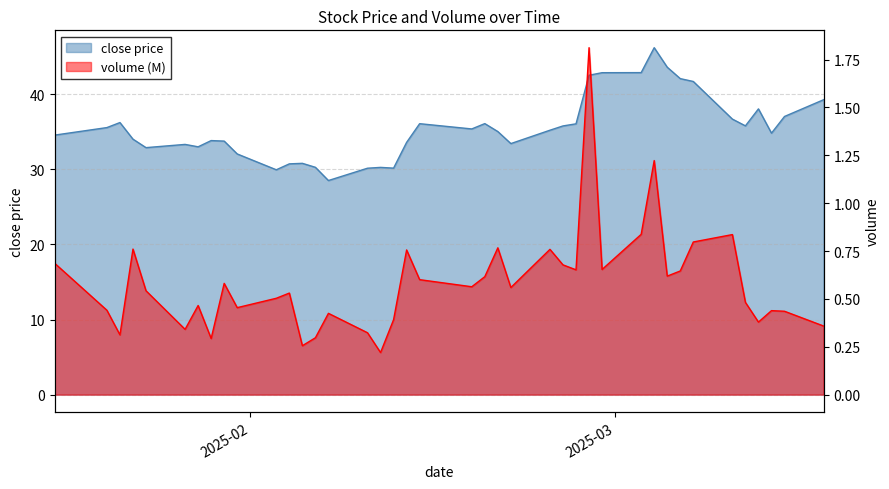

Is the value of close at 16 greater than the value of volume at 19?

Yes